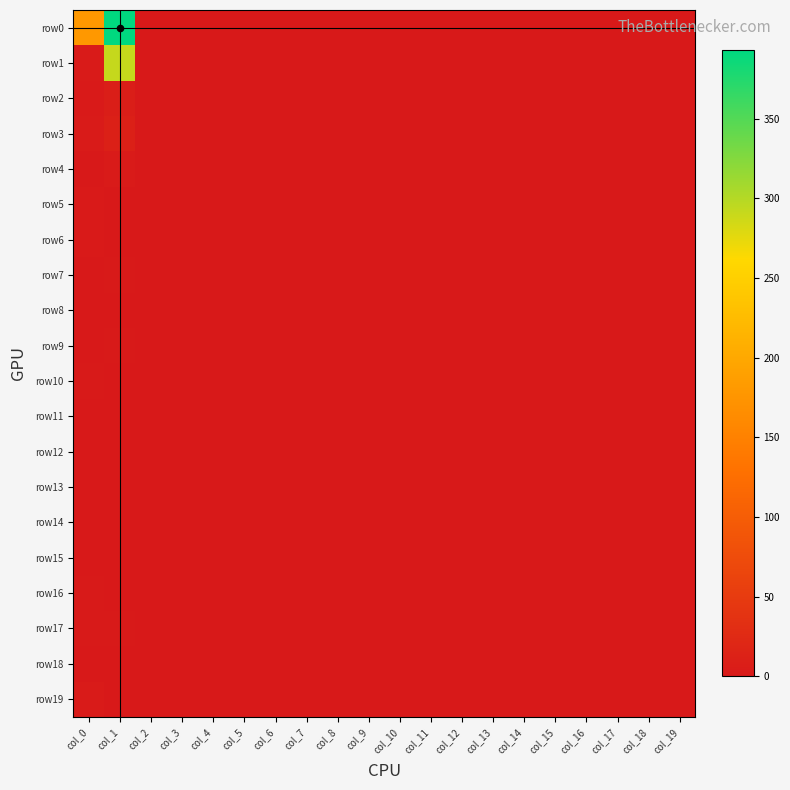

At which category is the sum across all series the highest?

col_1